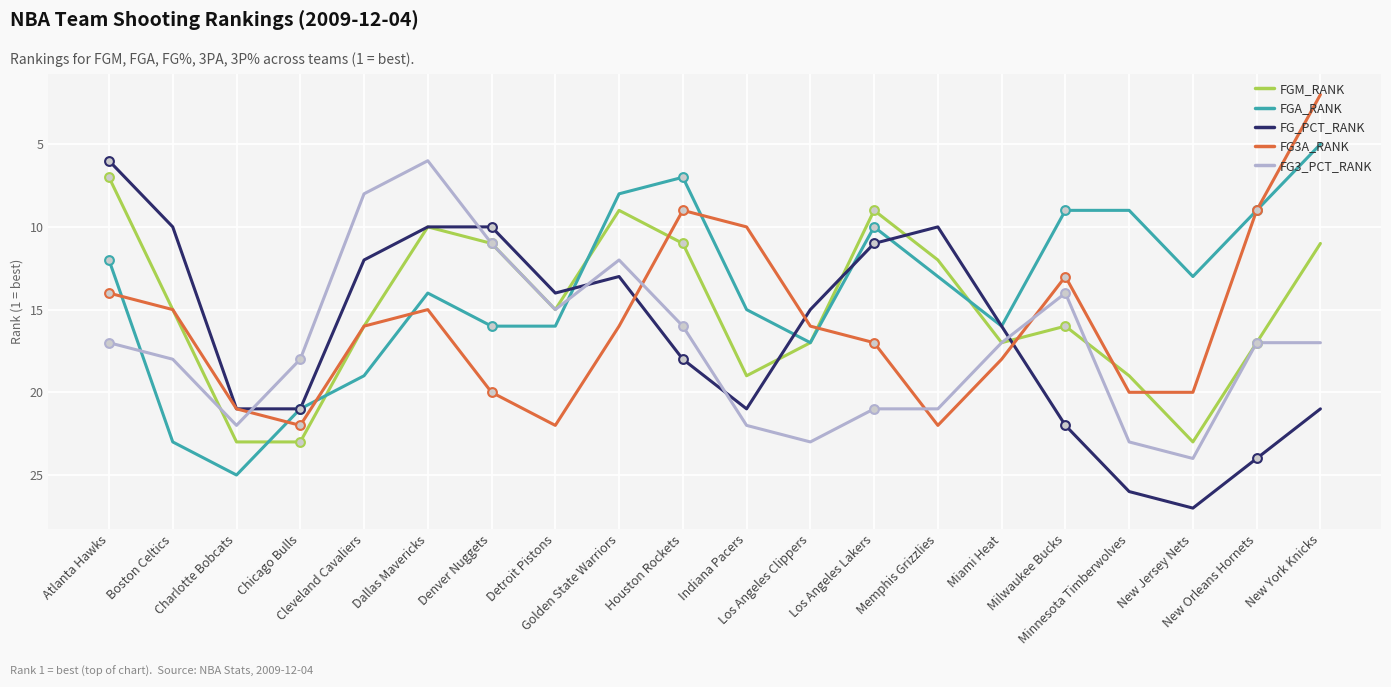

Is the value of FG3_PCT_RANK at Los Angeles Clippers greater than the value of FG3A_RANK at Minnesota Timberwolves?

Yes